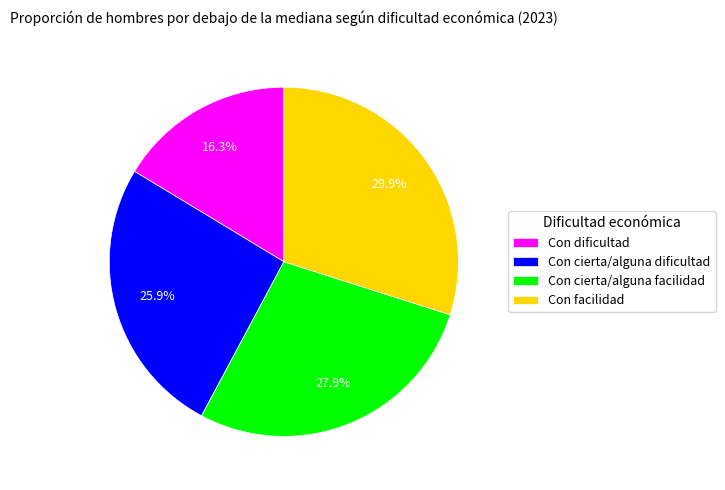

To the nearest percent, what is the difference between the Con facilidad and Con dificultad slice percentages?

14%